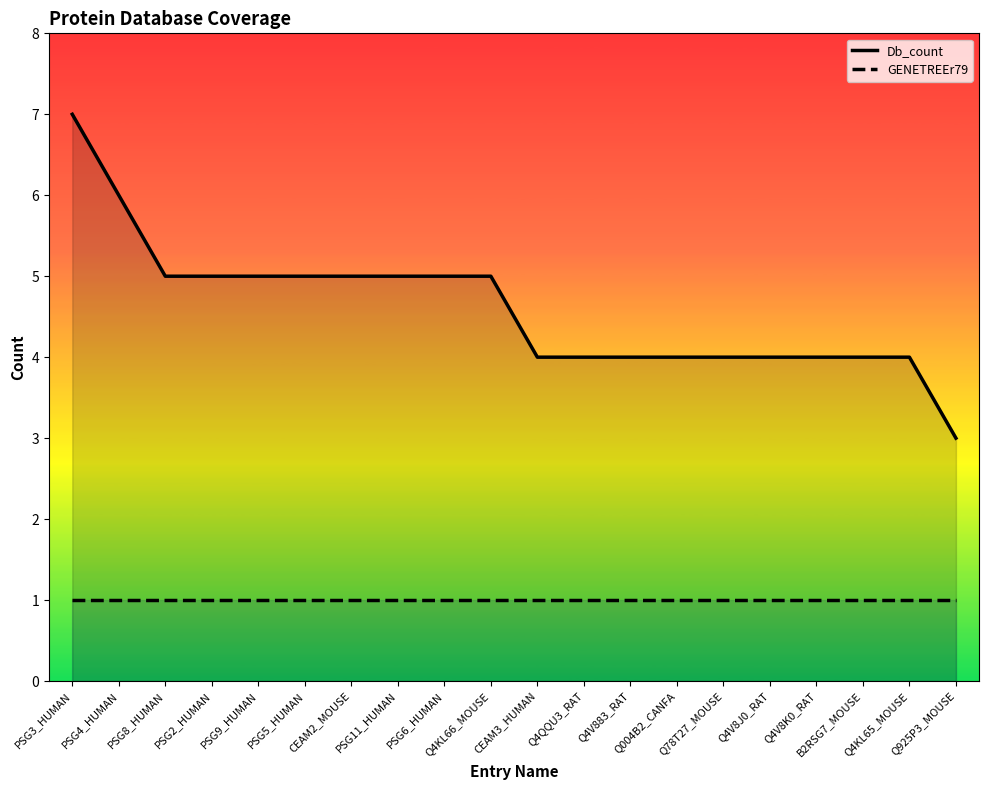

How many distinct data groups are displayed?

2